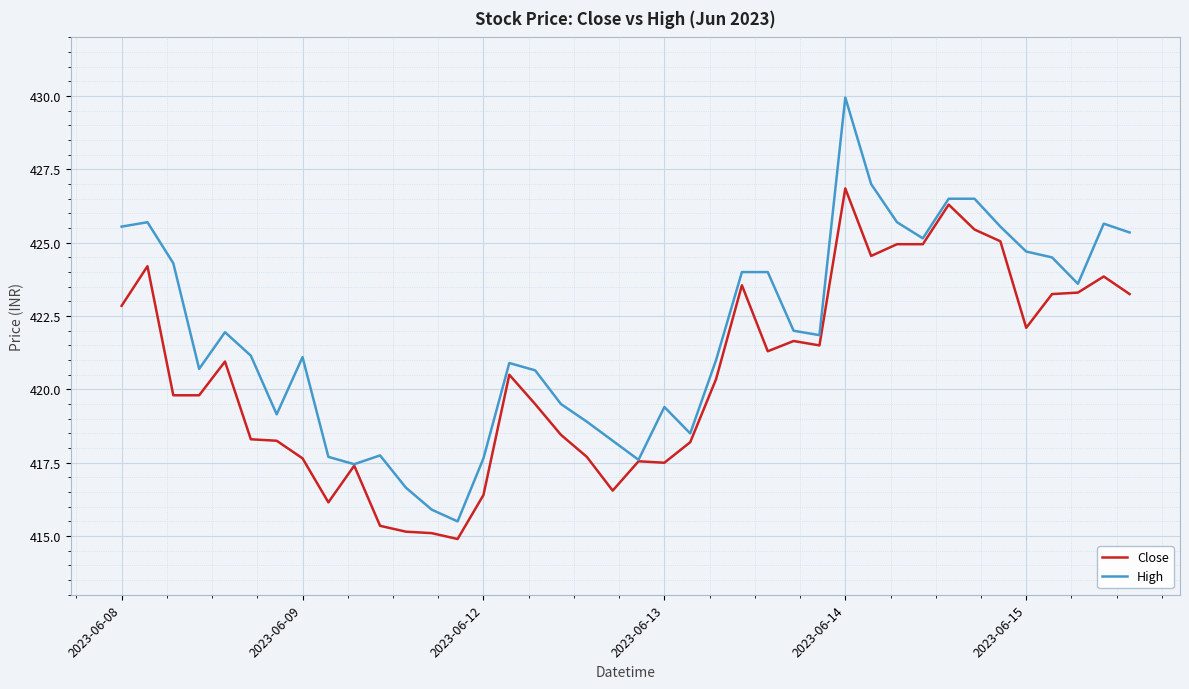

Count the number of categories in the chart.

40